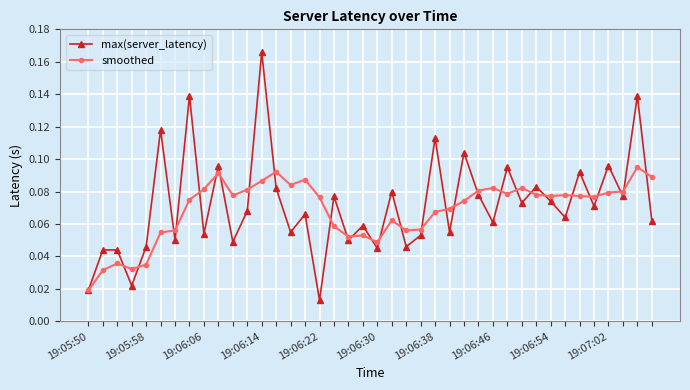

At how many categories does at least one series exceed 0?

40